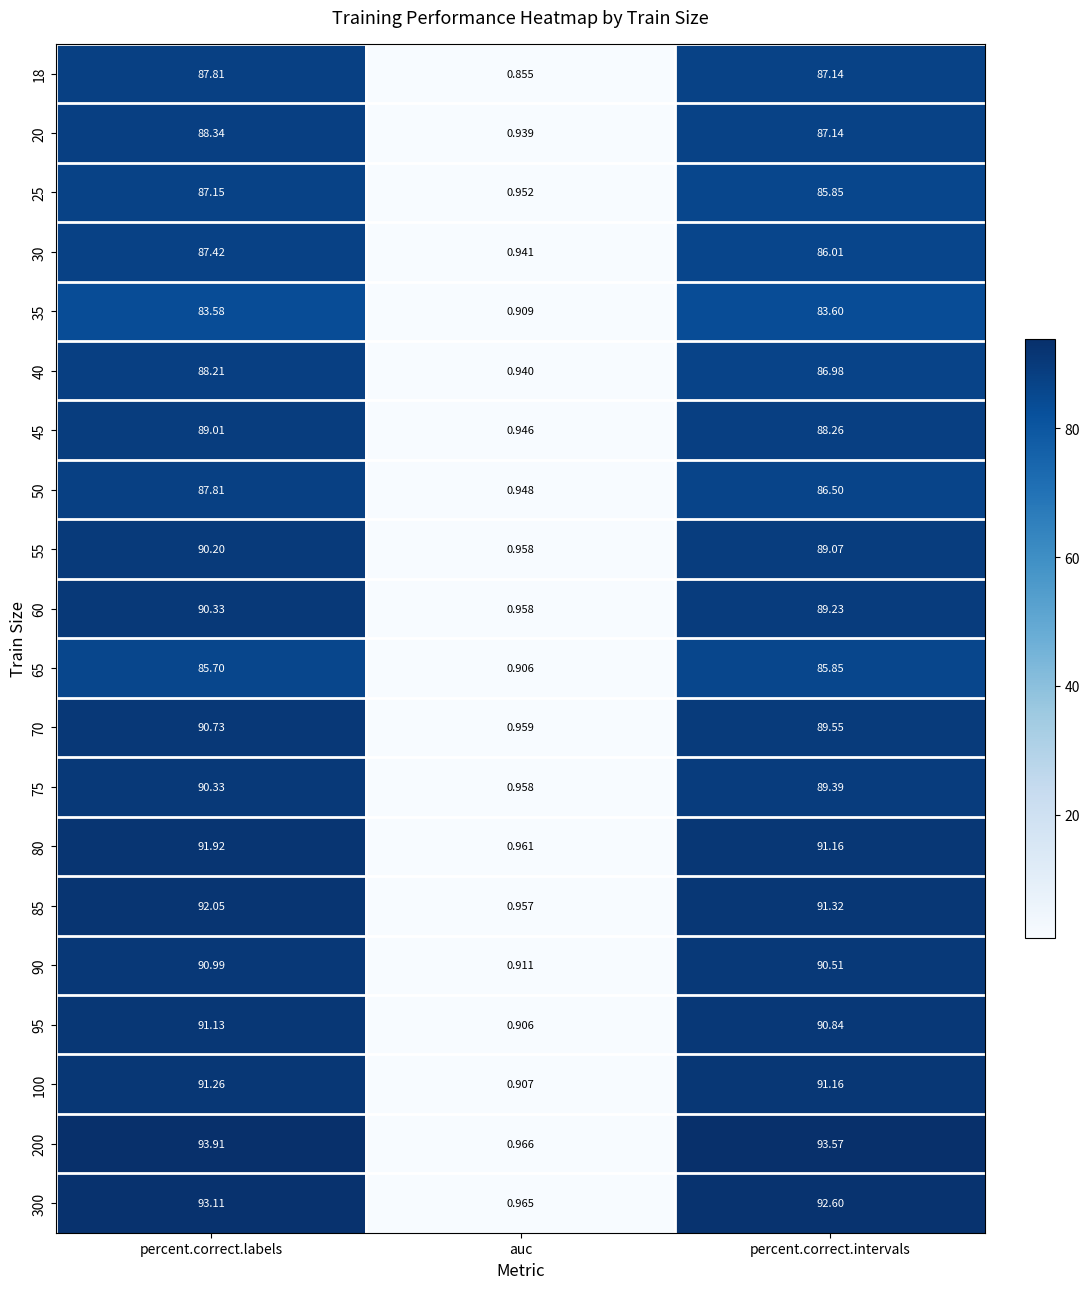

At which label is 55 closest to 45?

auc